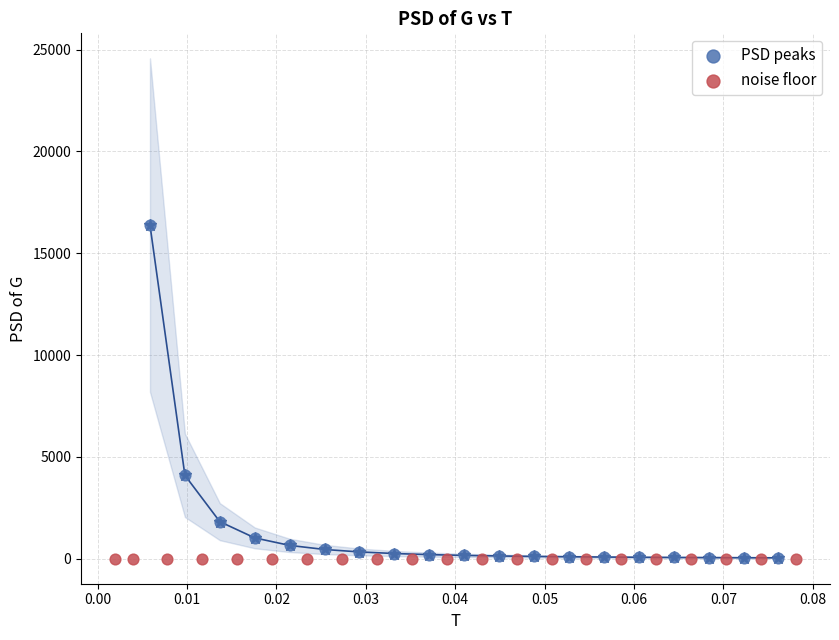

Which series contains the highest Y value?

PSD peaks